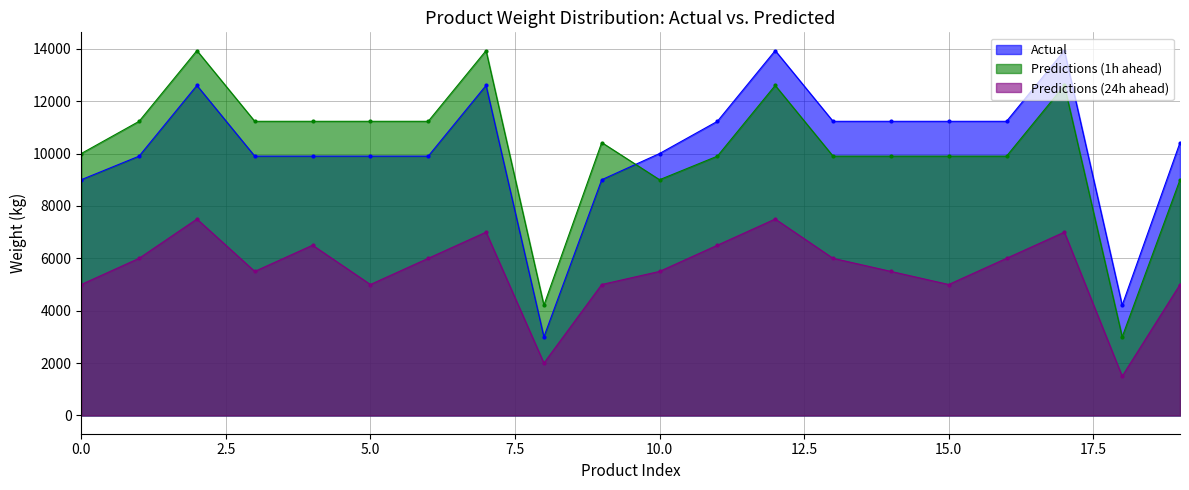

How many data points does each series have?

20